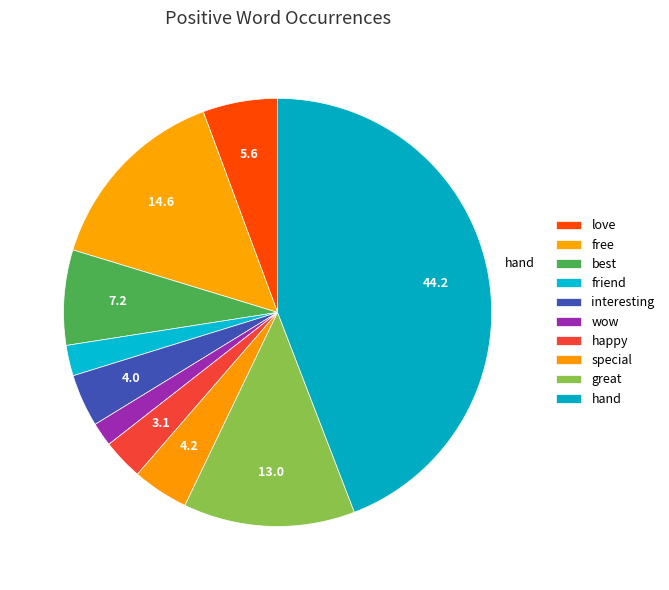

How many segments does this pie chart have?

10